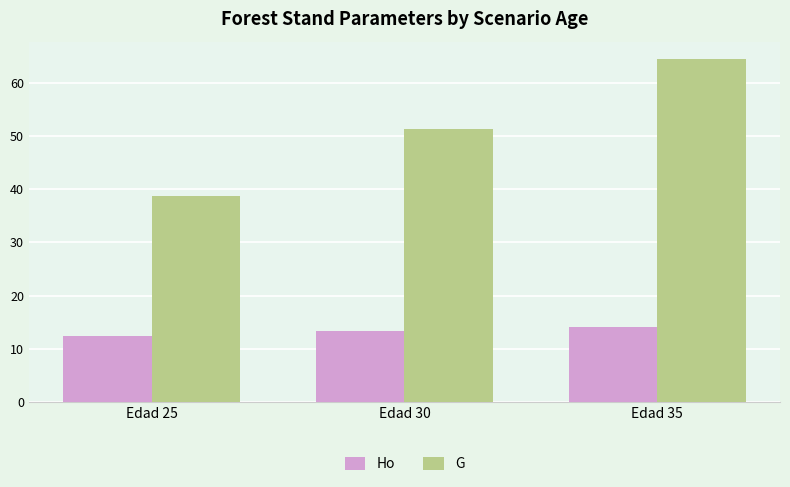

Does the chart contain stacked bars?

No